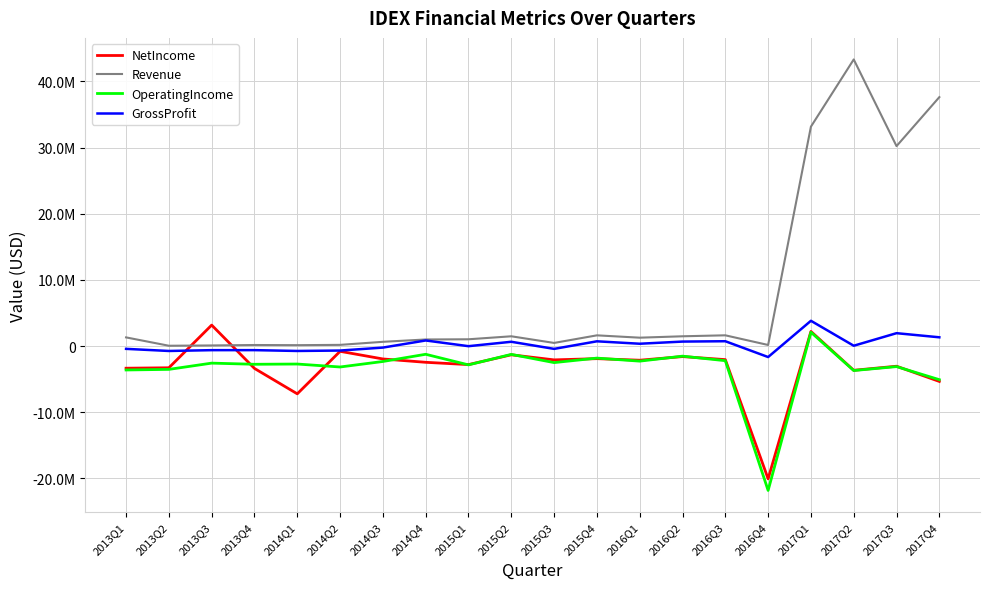

Reading left to right, what are all the values shown in this chart?

NetIncome: -3344765	-3280445	3171913	-3378235	-7217108	-792965	-1946638	-2451749	-2798789	-1316820	-2085918	-1899746	-2136471	-1588089	-2047204	-20064178	2212879	-3660225	-3044597	-5343658
Revenue: 1312061	50619	95295	161843	137681	182696	644891	997354	1027928	1479648	476165	1622639	1269726	1480464	1626844	166582	33164351	43324439	30223638	37626377
OperatingIncome: -3612331	-3520631	-2577097	-2750685	-2714341	-3160961	-2328394	-1239572	-2841834	-1254650	-2496239	-1817944	-2276016	-1522675	-2209118	-21818773	2093456	-3695705	-3101607	-5077687
GrossProfit: -420439	-739400	-617032	-613315	-738257	-674483	-228134	847133	-15071	650609	-424119	721066	353946	680065	733048	-1657703	3821972	51716	1949776	1326988